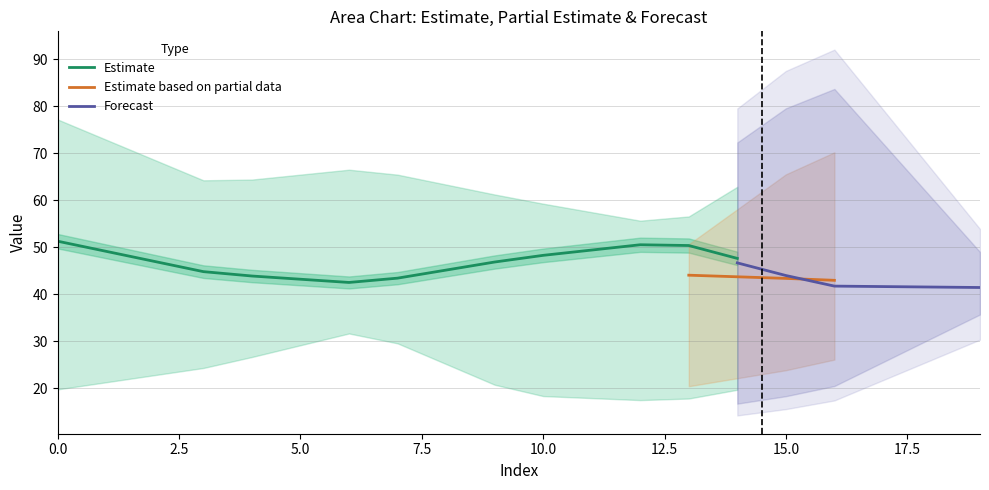

What is the highest value of the Estimate series?

51.3